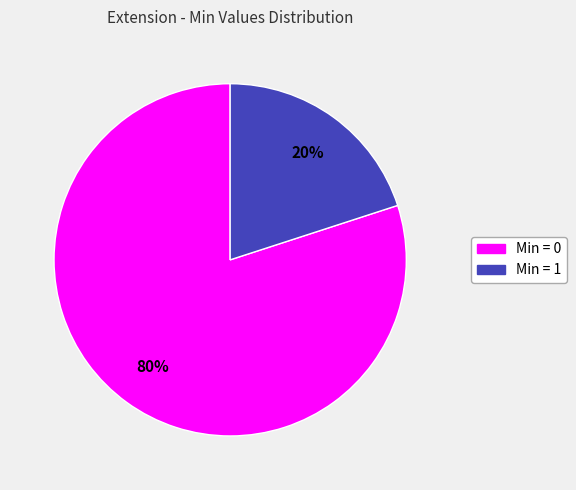

Is there a majority slice in this chart?

Yes